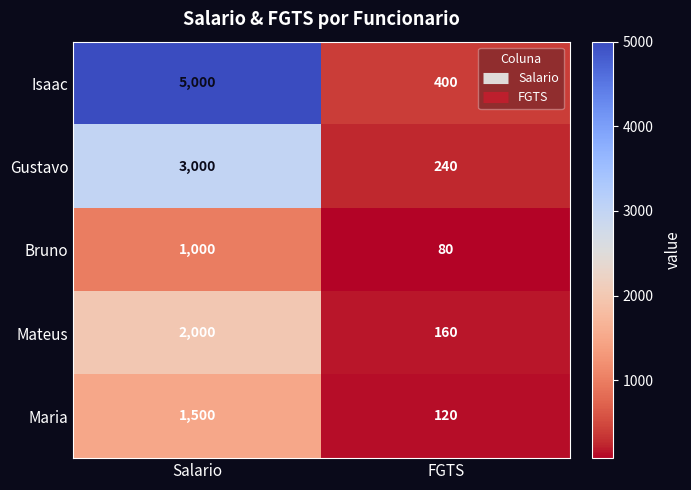

Which series has the widest spread of values?

Isaac